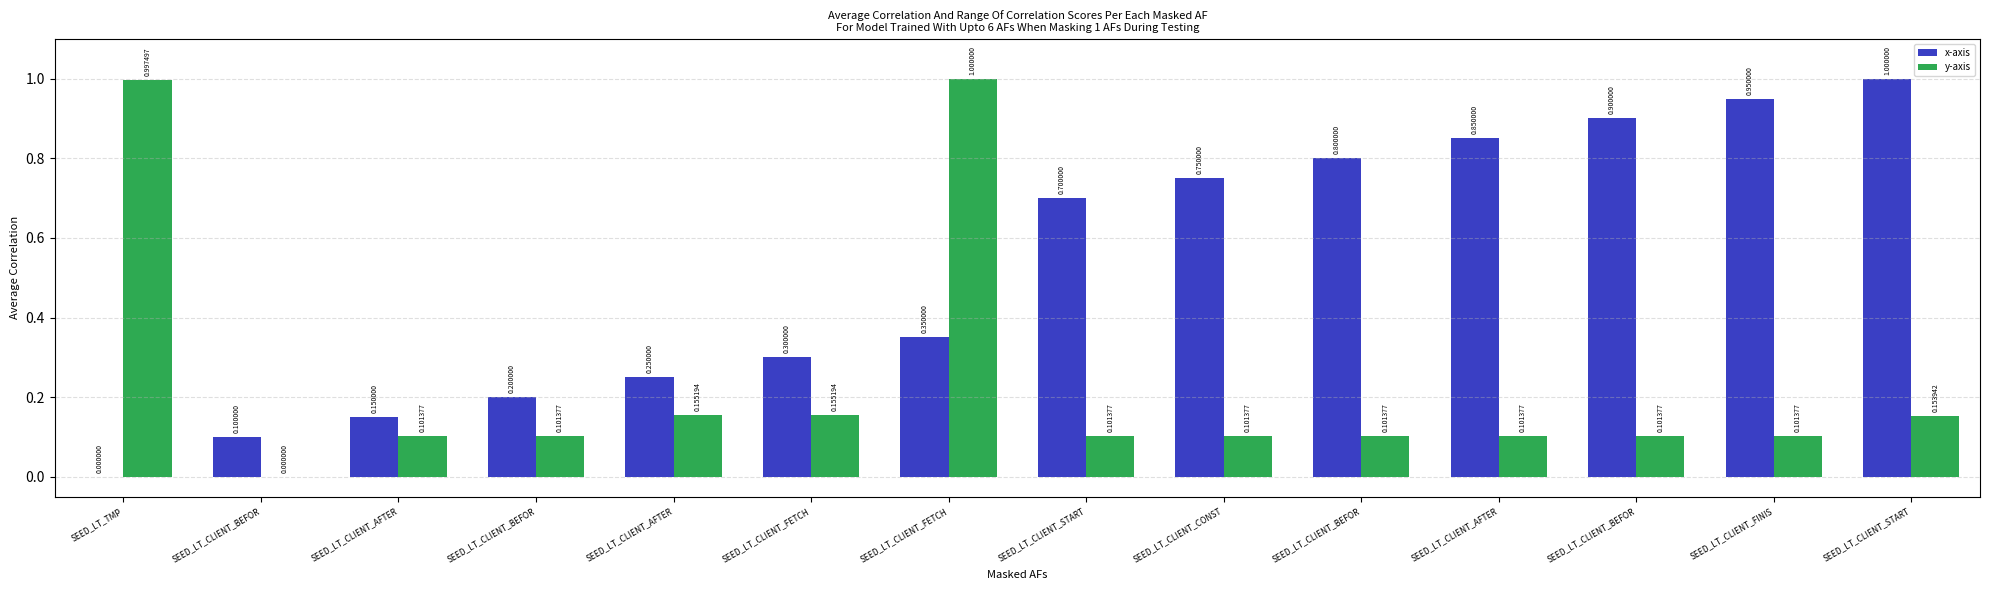

Reading left to right, list all the values displayed in this chart.

x-axis: SEED_LT_TMP=0.0	SEED_LT_CLIENT_BEFOR=0.1	SEED_LT_CLIENT_AFTER=0.1	SEED_LT_CLIENT_BEFOR=0.2	SEED_LT_CLIENT_AFTER=0.2	SEED_LT_CLIENT_FETCH=0.3	SEED_LT_CLIENT_FETCH=0.3	SEED_LT_CLIENT_START=0.7	SEED_LT_CLIENT_CONST=0.8	SEED_LT_CLIENT_BEFOR=0.8	SEED_LT_CLIENT_AFTER=0.8	SEED_LT_CLIENT_BEFOR=0.9	SEED_LT_CLIENT_FINIS=0.9	SEED_LT_CLIENT_START=1.0
y-axis: SEED_LT_TMP=1.0	SEED_LT_CLIENT_BEFOR=0.0	SEED_LT_CLIENT_AFTER=0.1	SEED_LT_CLIENT_BEFOR=0.1	SEED_LT_CLIENT_AFTER=0.2	SEED_LT_CLIENT_FETCH=0.2	SEED_LT_CLIENT_FETCH=1.0	SEED_LT_CLIENT_START=0.1	SEED_LT_CLIENT_CONST=0.1	SEED_LT_CLIENT_BEFOR=0.1	SEED_LT_CLIENT_AFTER=0.1	SEED_LT_CLIENT_BEFOR=0.1	SEED_LT_CLIENT_FINIS=0.1	SEED_LT_CLIENT_START=0.2